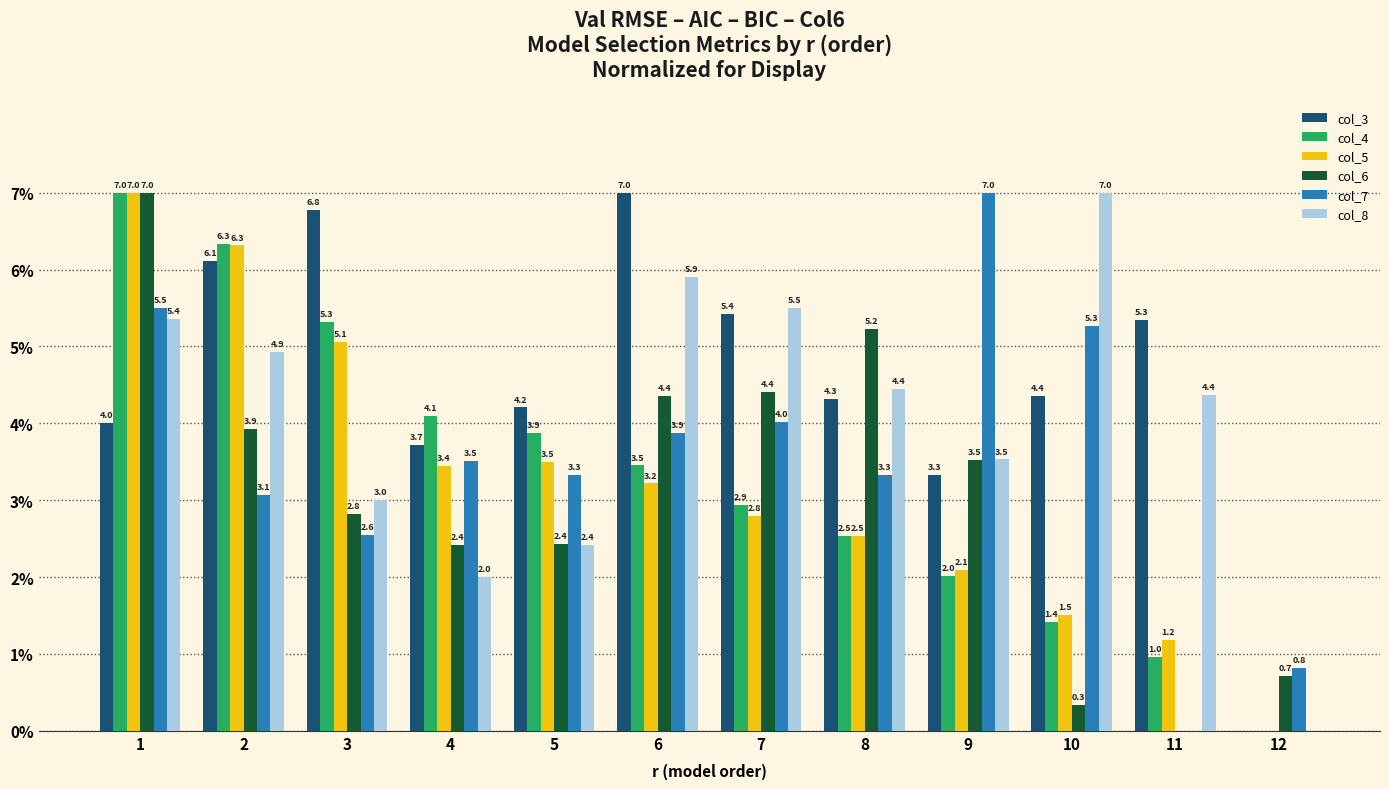

Reading left to right, transcribe all the data shown in this chart.

col_3: 4.0	6.1	6.8	3.7	4.2	7.0	5.4	4.3	3.3	4.4	5.3	0.0
col_4: 7.0	6.3	5.3	4.1	3.9	3.5	2.9	2.5	2.0	1.4	1.0	0.0
col_5: 7.0	6.3	5.1	3.4	3.5	3.2	2.8	2.5	2.1	1.5	1.2	0.0
col_6: 7.0	3.9	2.8	2.4	2.4	4.4	4.4	5.2	3.5	0.3	0.0	0.7
col_7: 5.5	3.1	2.6	3.5	3.3	3.9	4.0	3.3	7.0	5.3	0.0	0.8
col_8: 5.4	4.9	3.0	2.0	2.4	5.9	5.5	4.4	3.5	7.0	4.4	0.0